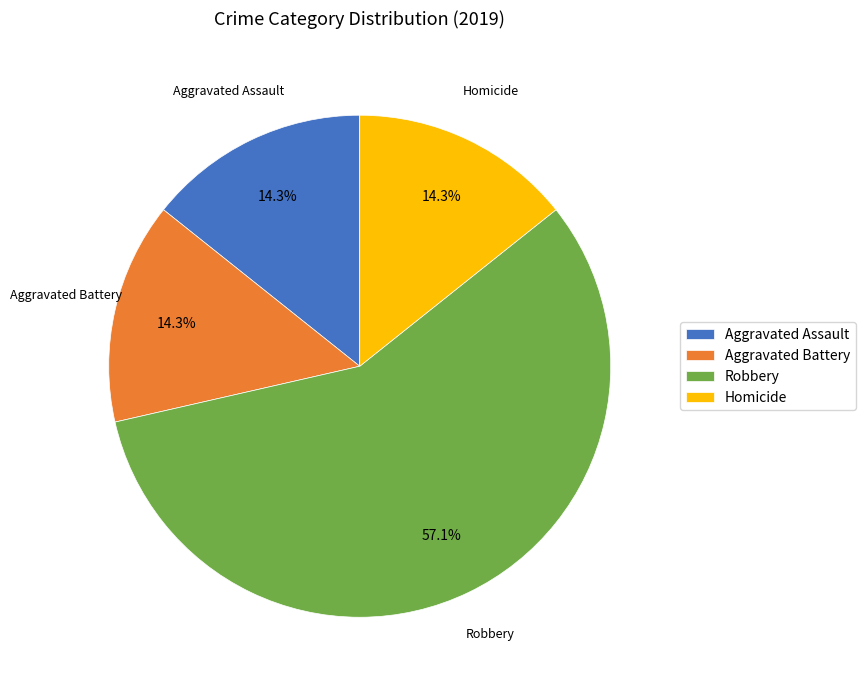

How many slices are in this pie chart?

4